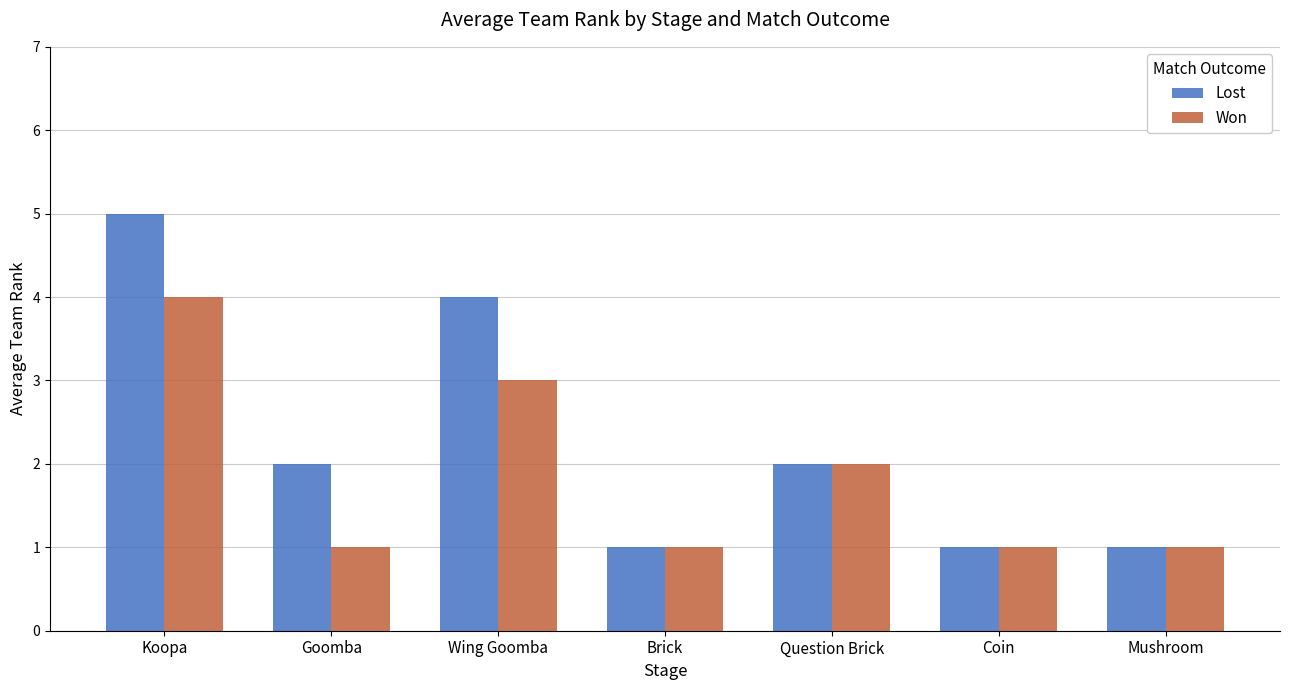

Rank the series by their maximum value, from lowest to highest.

Won, Lost